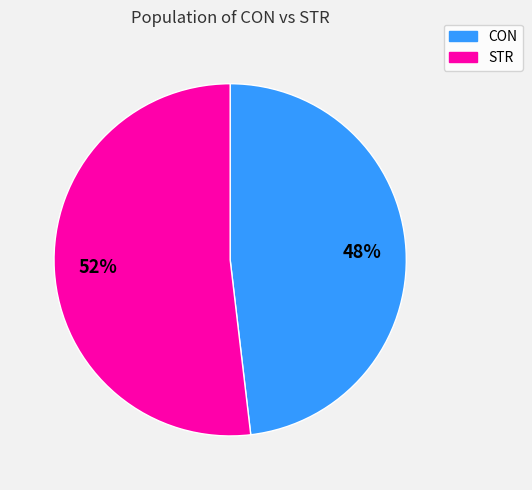

Rank the categories by value from lowest to highest.

CON, STR